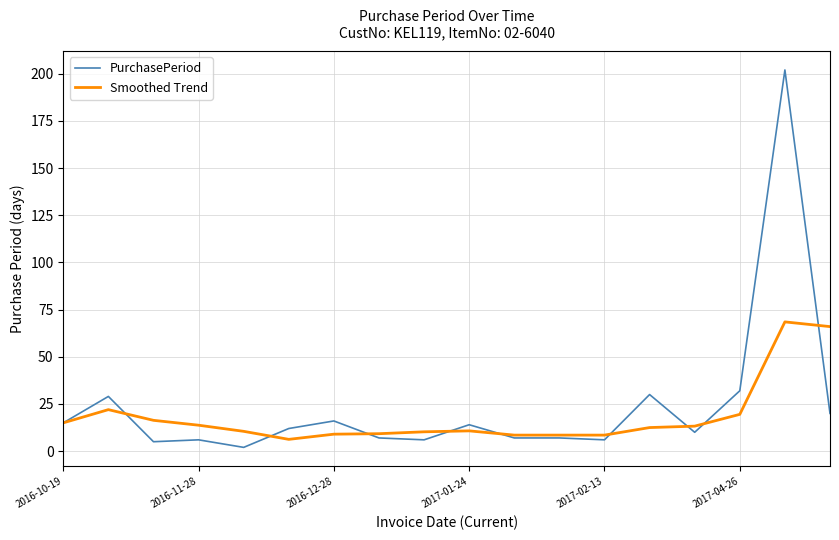

List the series in order of their peak value, highest first.

PurchasePeriod, Smoothed Trend